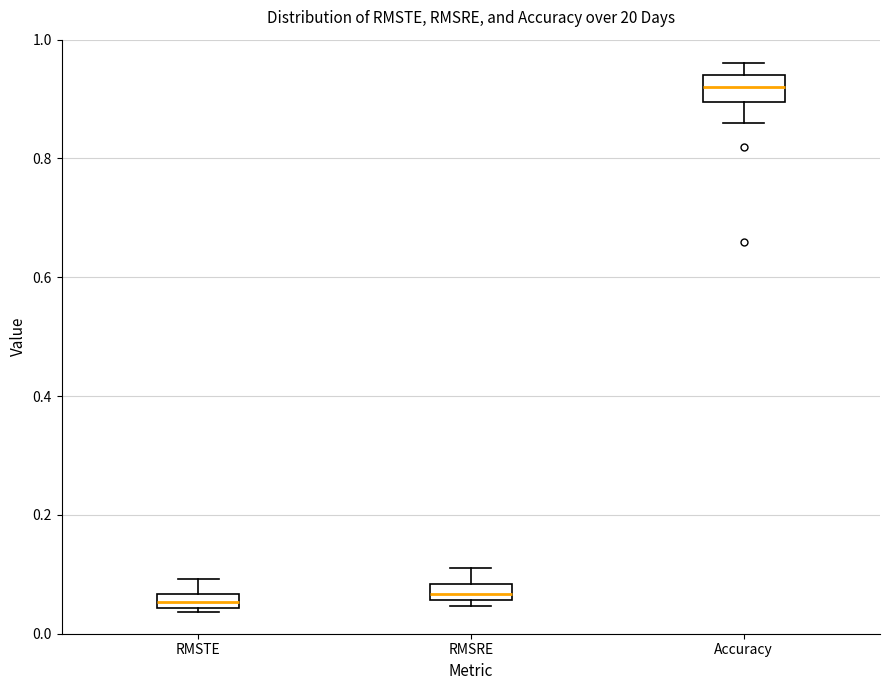

Where does the upper whisker of the box for RMSTE end on the y-axis? The values are not printed on the chart, so give them approximately, as read against the axis.

0.10